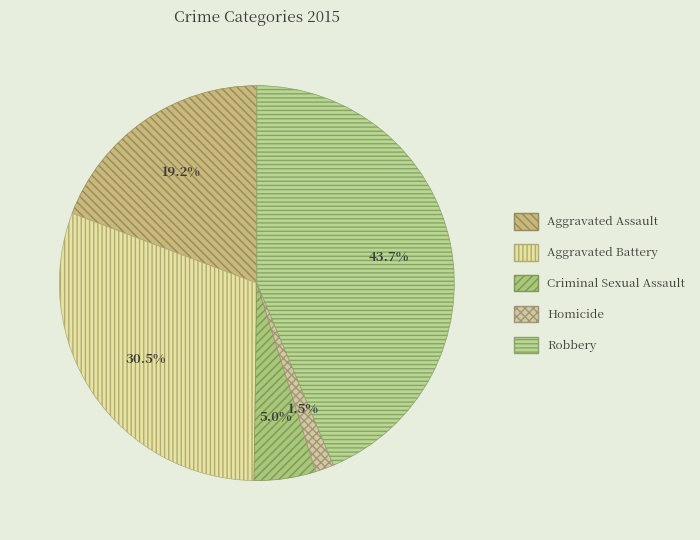

To the nearest percent, what is the average slice percentage?

20%